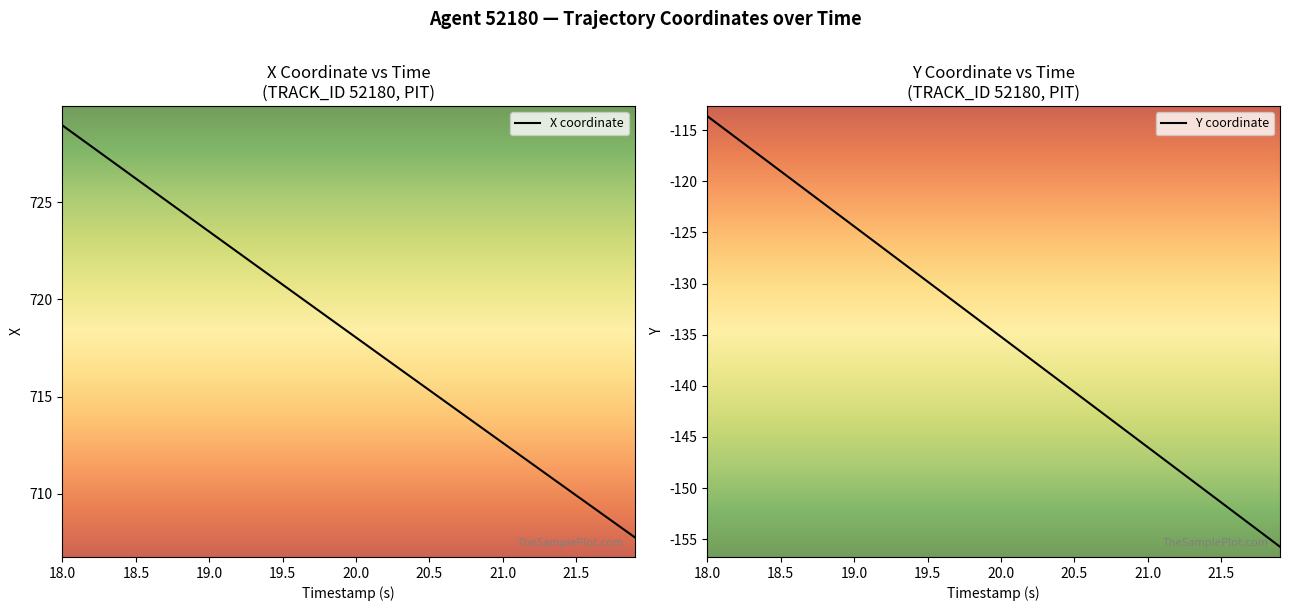

What are all the series names shown in the legend?

X coordinate, Y coordinate